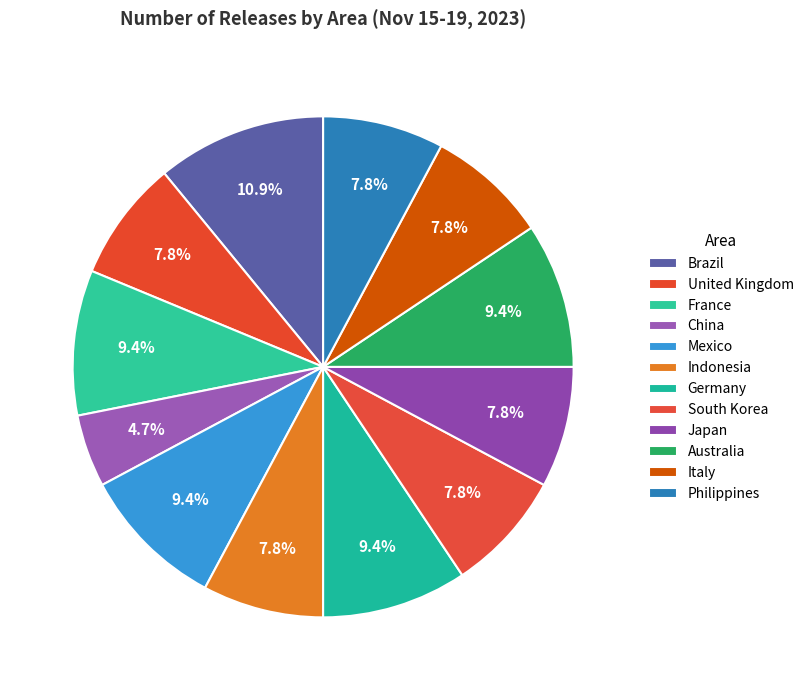

Count the number of slices in the pie.

12